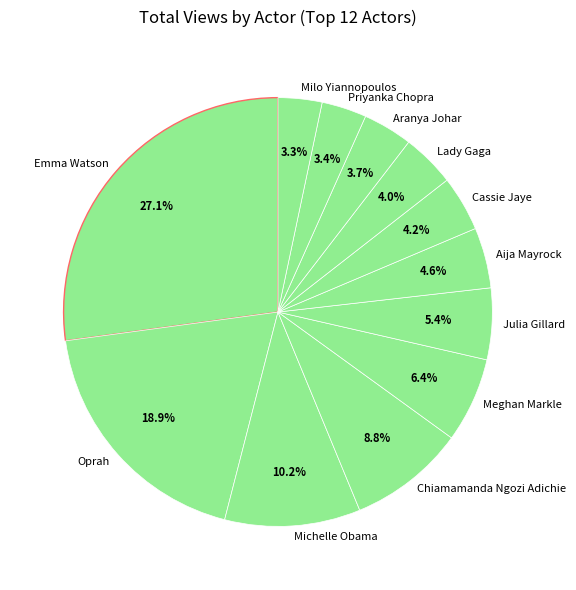

To the nearest percent, what is the average slice percentage?

8%